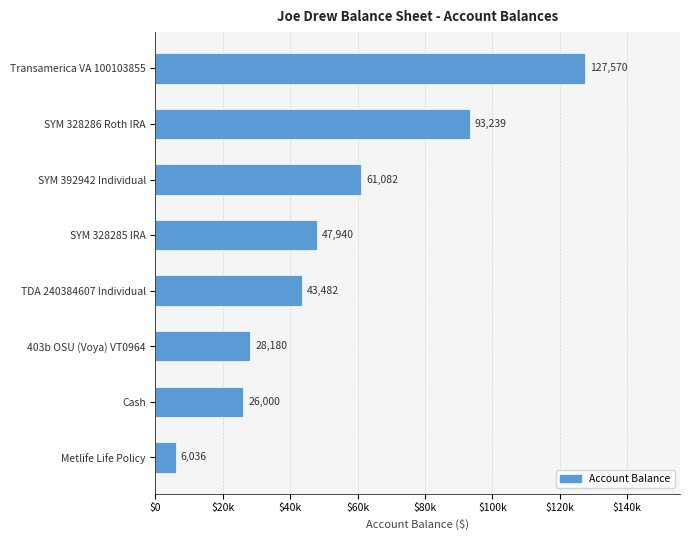

List the labels in order of value, smallest first.

Metlife Life Policy, Cash, 403b OSU (Voya) VT0964, TDA 240384607 Individual, SYM 328285 IRA, SYM 392942 Individual, SYM 328286 Roth IRA, Transamerica VA 100103855